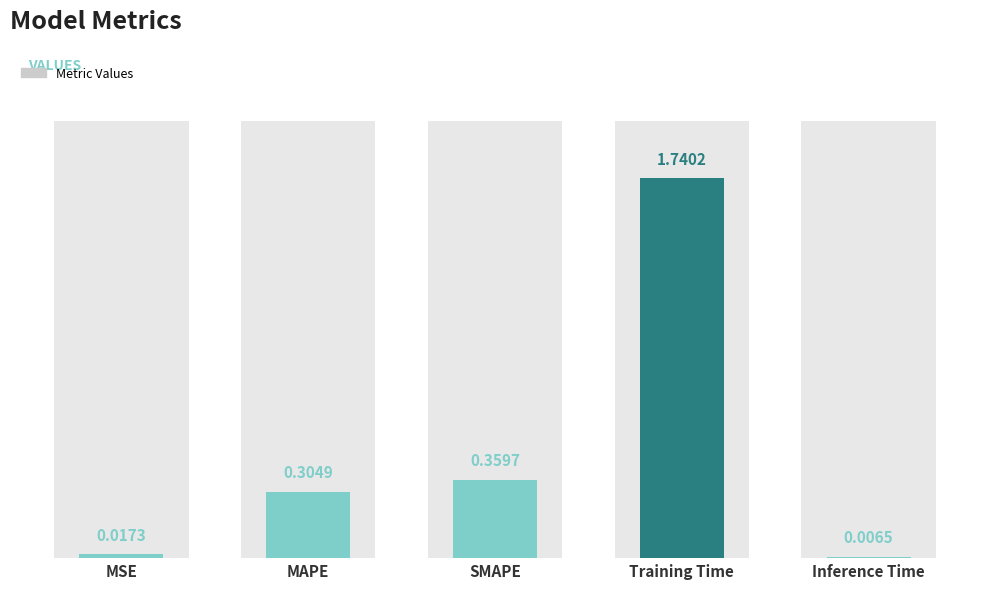

Are the bars horizontal?

No